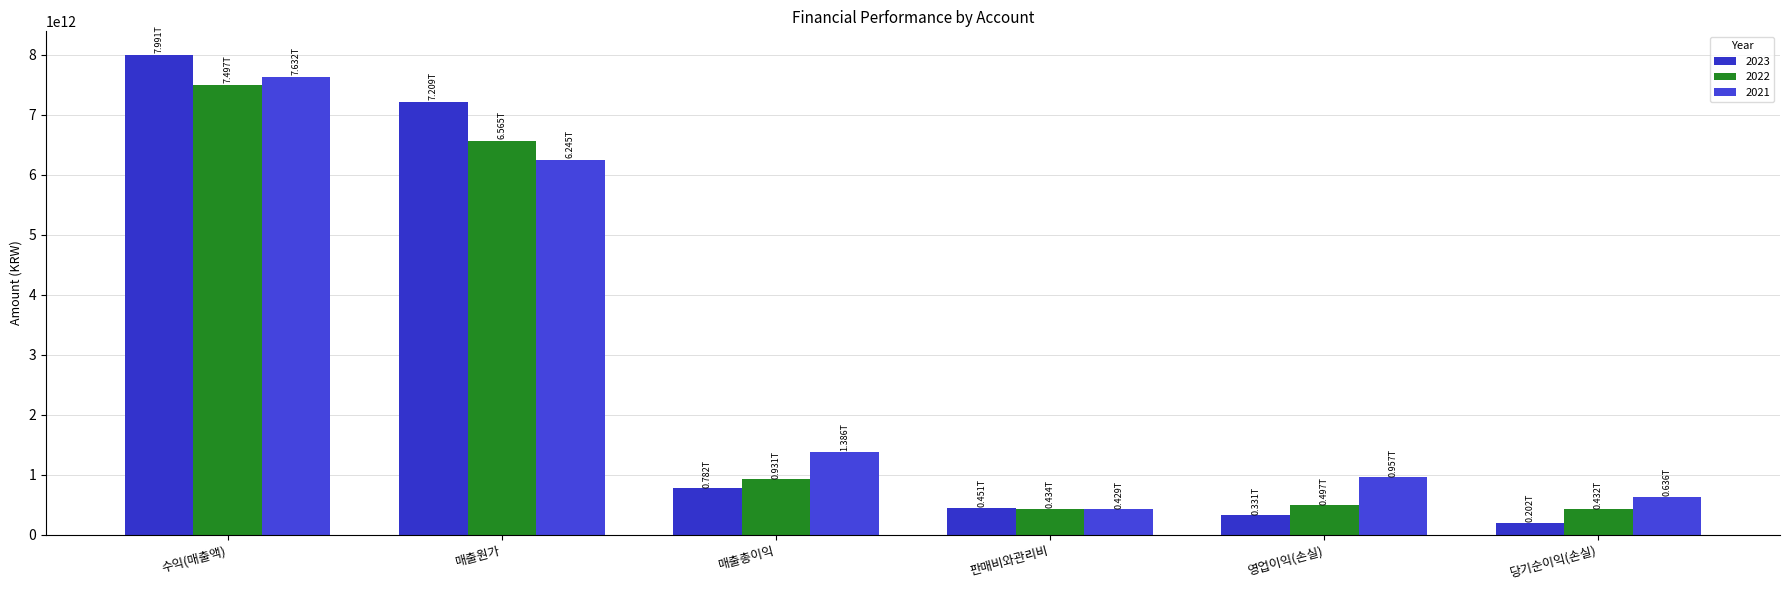

What is the value of the 2022 bar at the 3rd from the left?

931325237058